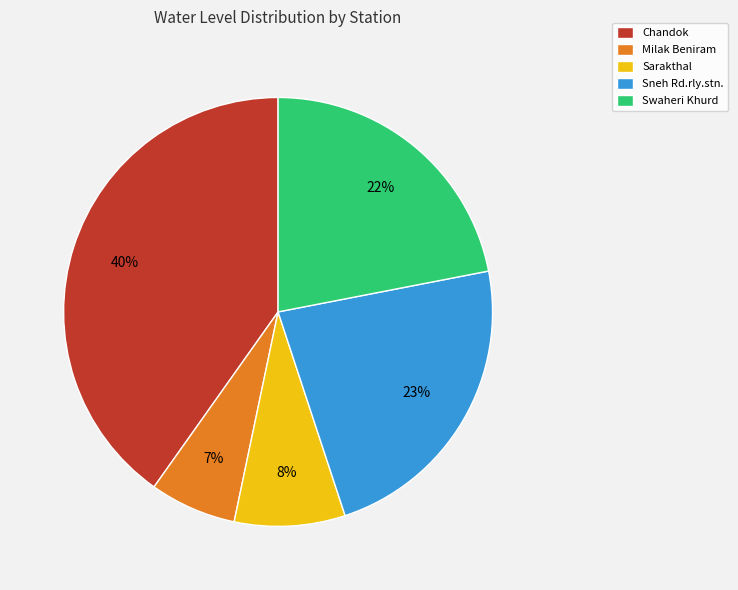

Is it true that Chandok is 27% of the pie?

False